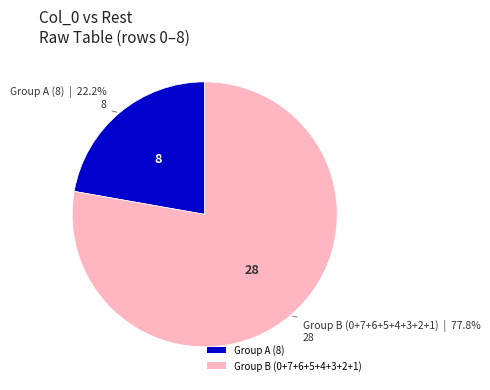

Do Group A (8) and Group B (0+7+6+5+4+3+2+1) together represent more than half of the pie?

Yes